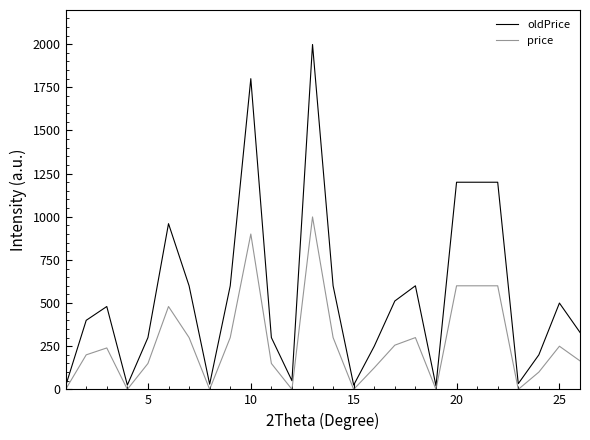

What is the maximum value for oldPrice?

1998